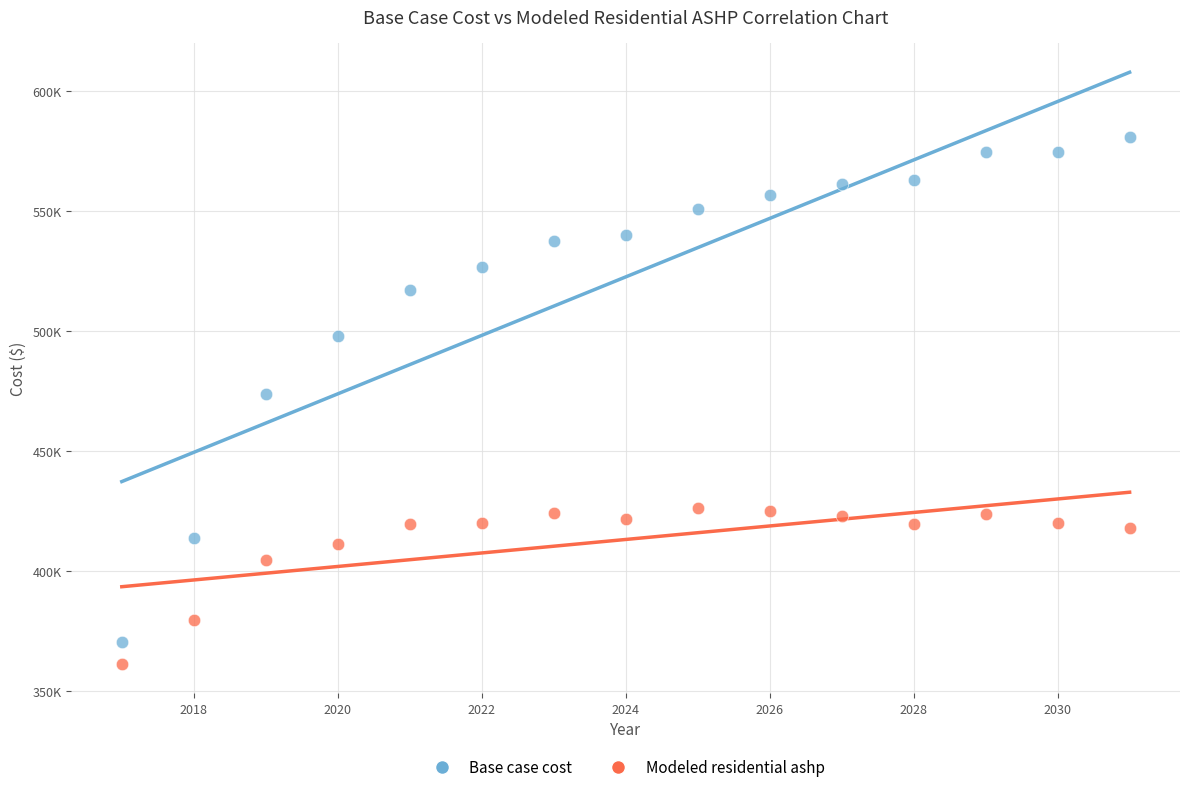

What are all the series names shown in the legend?

Base case cost, Modeled residential ashp